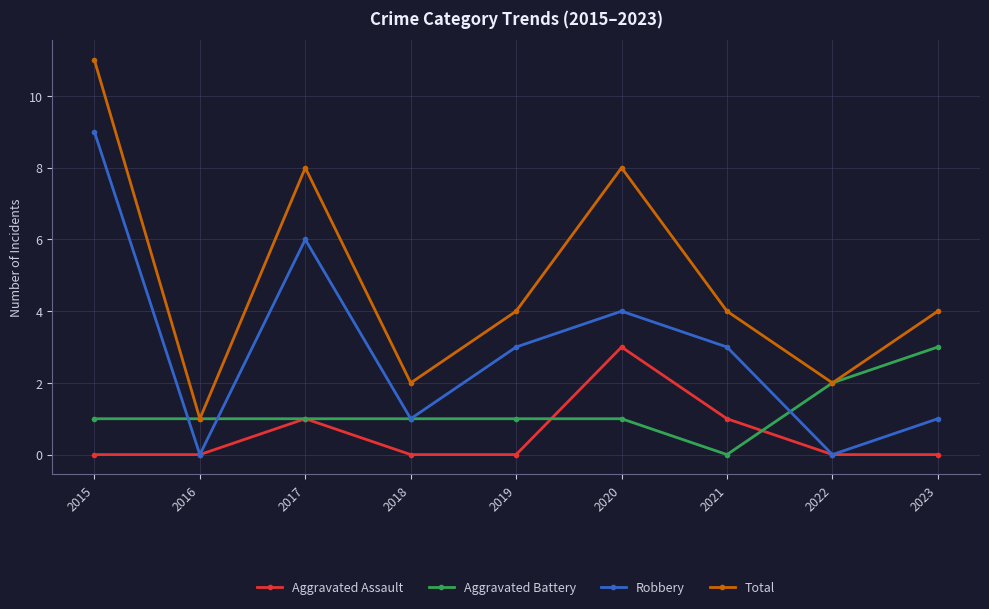

In Aggravated Battery, how many points are lower than both neighbors (excluding endpoints)?

1